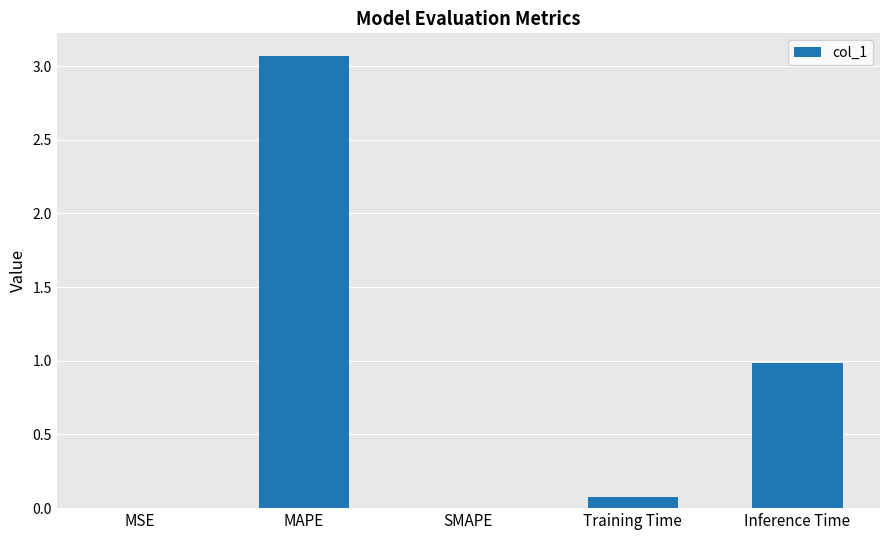

Between SMAPE and Training Time, which is larger?

Training Time